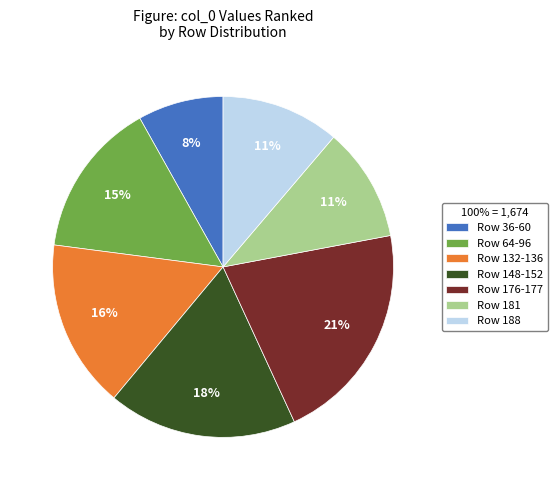

The Row 36-60 slice represents 8% of the pie. True or false?

True